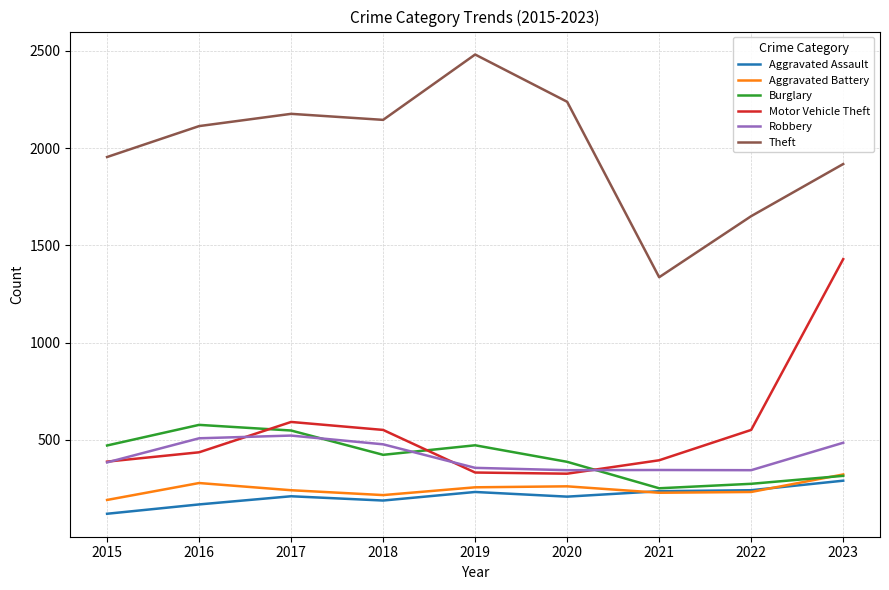

How many lines are shown in the chart?

6